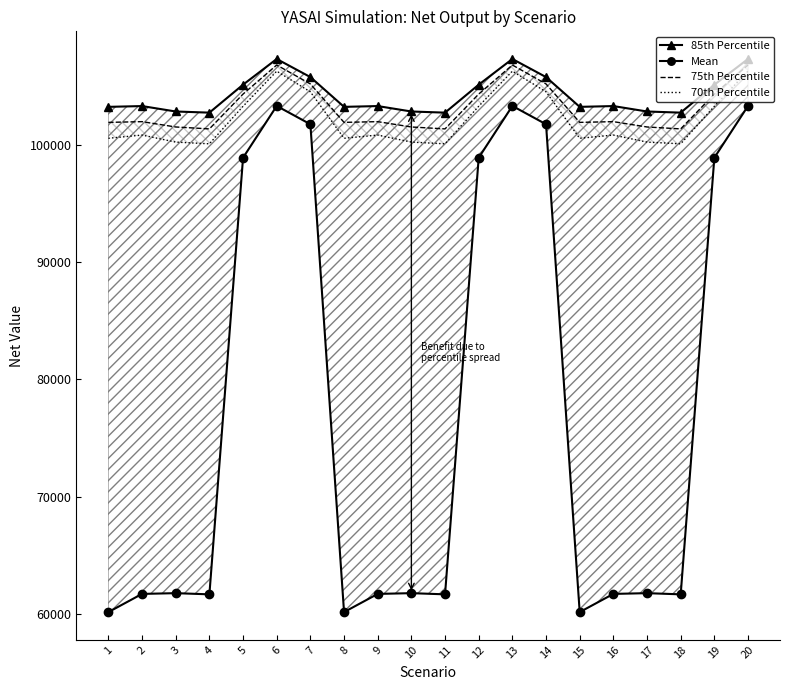

Which category has the highest value in the 70th Percentile series?

6